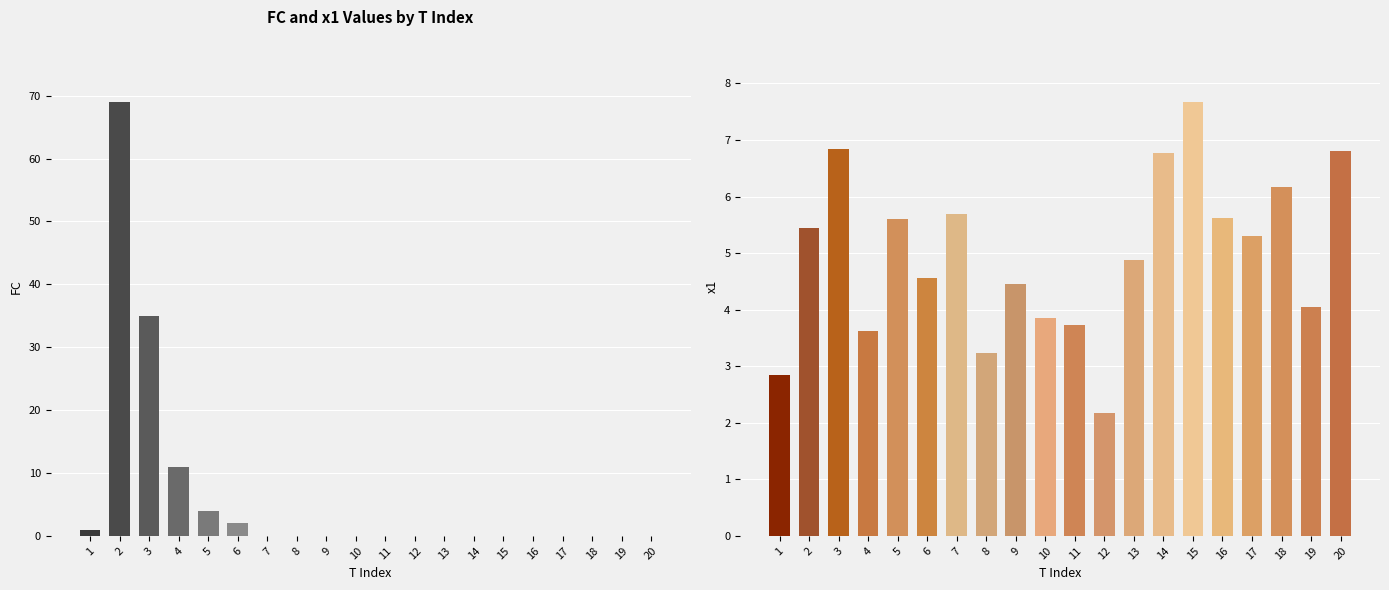

What is the difference between the maximum and second lowest values in the x1 series?

4.8